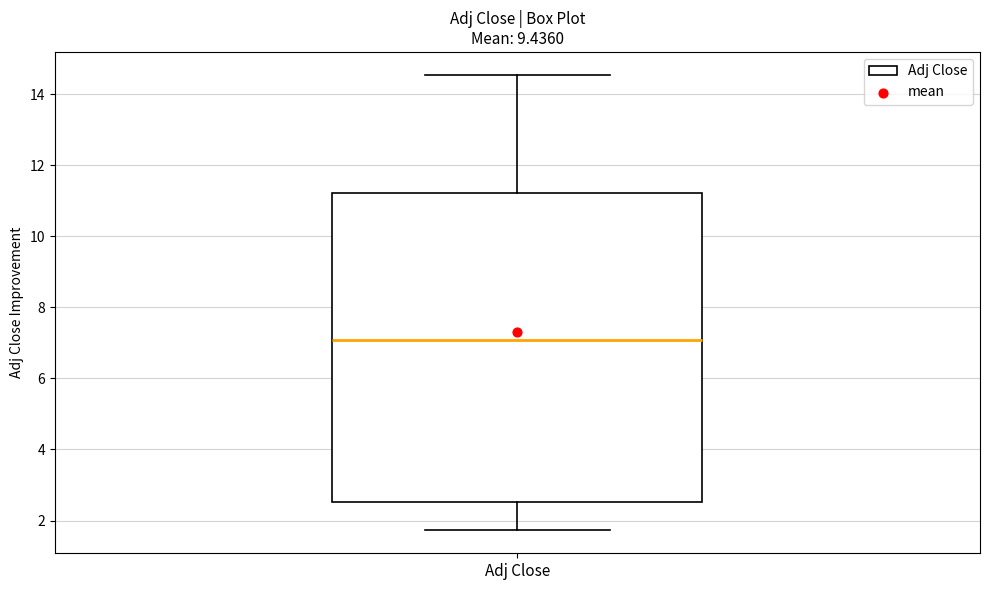

Transcribe this box plot: give where the median line is, the range the box spans, and where the two whiskers end, as read against the y-axis. The values are not printed on the chart, so give them approximately, as read against the axis.

median 7.0, box 2.6 to 11.2, whiskers 1.8 to 14.6